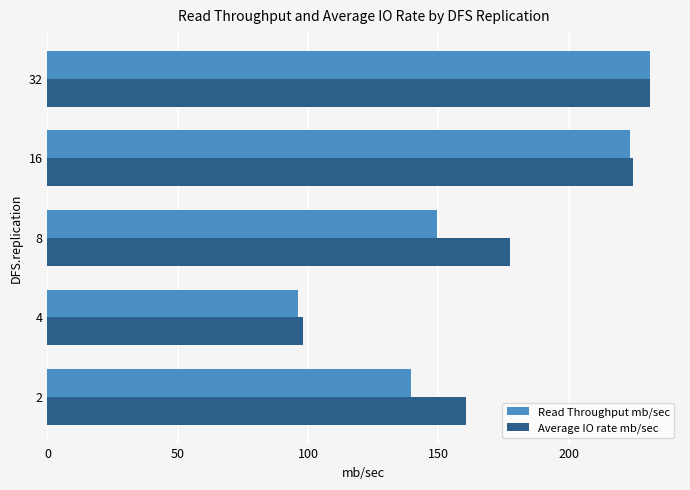

List the series in order of their overall mean, lowest first.

Read Throughput mb/sec, Average IO rate mb/sec